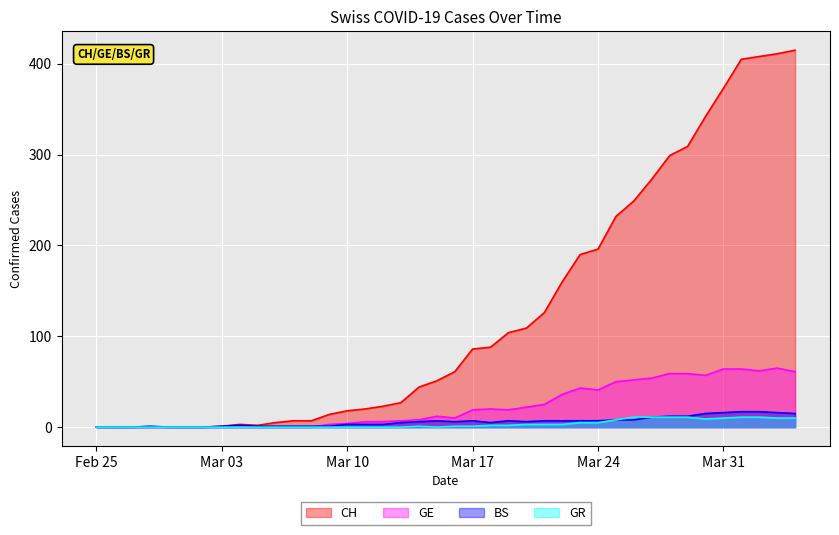

What is the difference between the BS values at 2020-03-09 and 2020-03-20?

5